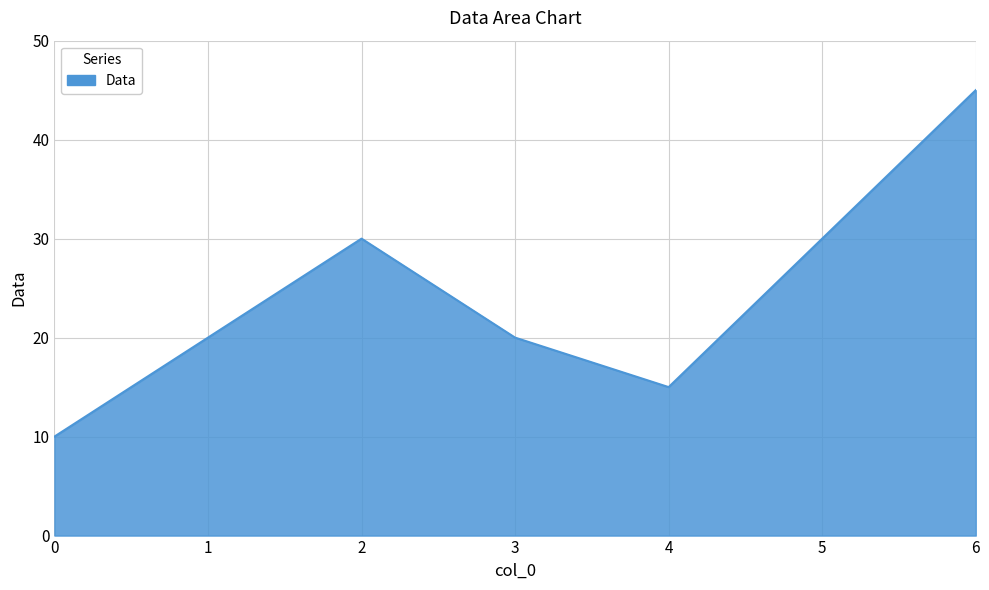

What is the ratio of the value at 2 to the value at 6?

0.7